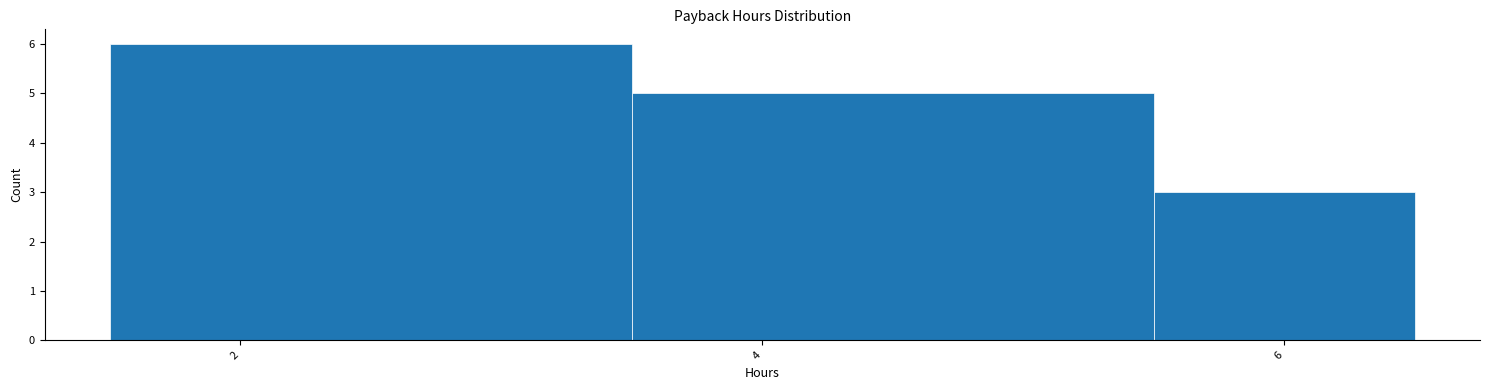

Reading left to right, transcribe this chart: for each bar, give the range it covers on the x-axis and its height. Neither the bar edges nor the heights are printed on the chart, so give them approximately, as read against the axes.

1.5 to 3.5: 6
3.5 to 5.5: 5
5.5 to 6.5: 3